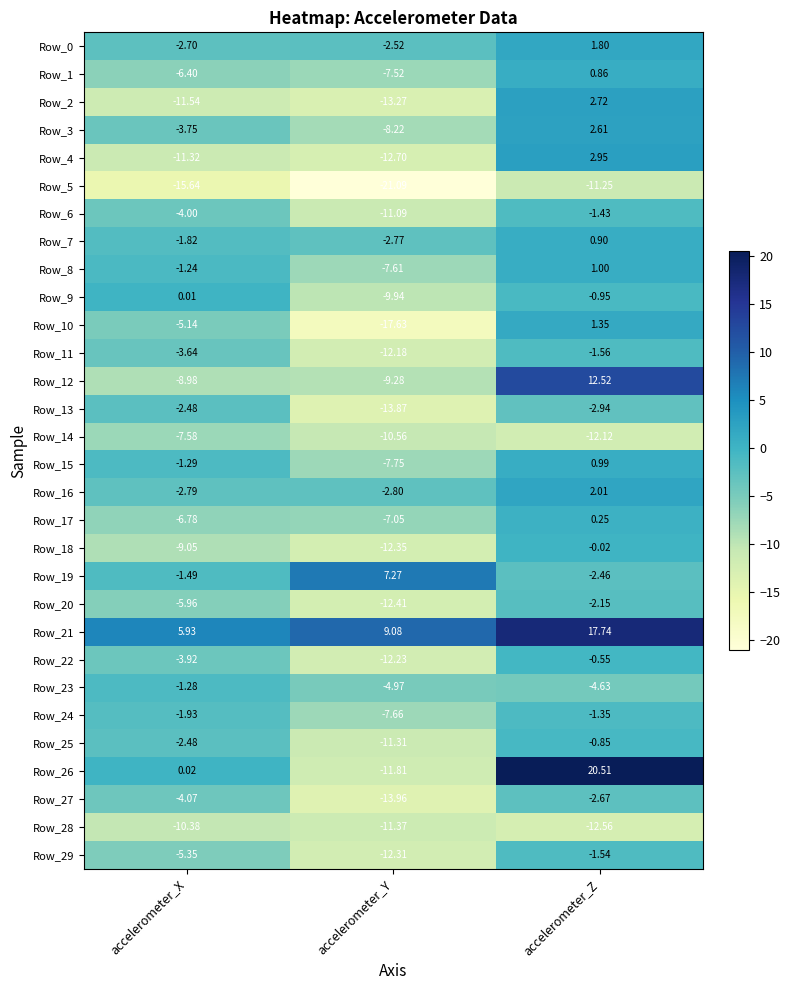

List the labels in order of Row_7 value, largest first.

accelerometer_Z, accelerometer_X, accelerometer_Y